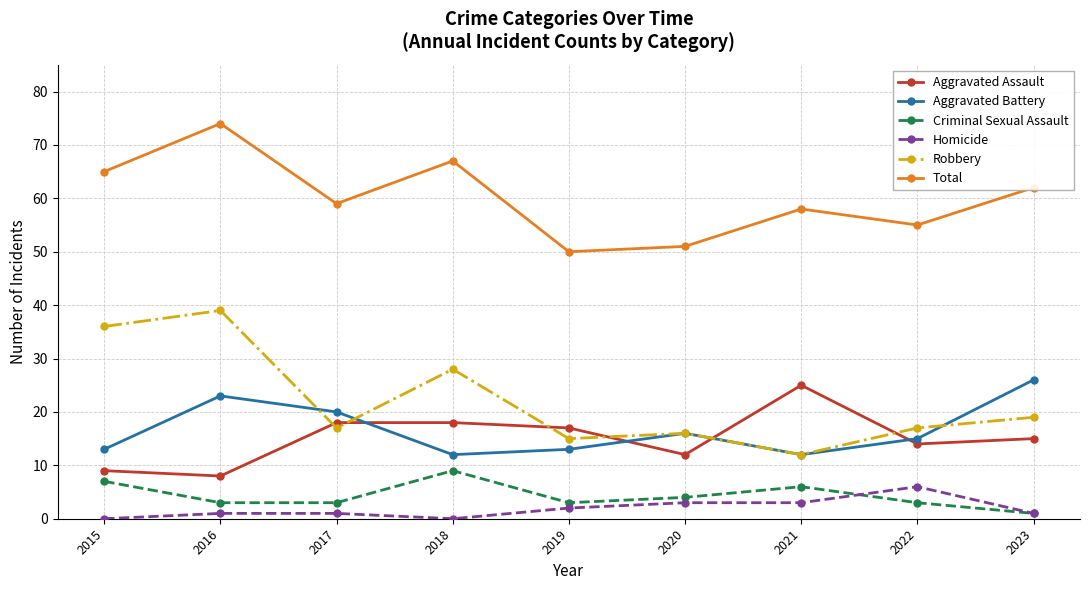

Reading right to left, transcribe all the data shown in this chart.

Aggravated Assault: 2023=15	2022=14	2021=25	2020=12	2019=17	2018=18	2017=18	2016=8	2015=9
Aggravated Battery: 2023=26	2022=15	2021=12	2020=16	2019=13	2018=12	2017=20	2016=23	2015=13
Criminal Sexual Assault: 2023=1	2022=3	2021=6	2020=4	2019=3	2018=9	2017=3	2016=3	2015=7
Homicide: 2023=1	2022=6	2021=3	2020=3	2019=2	2018=0	2017=1	2016=1	2015=0
Robbery: 2023=19	2022=17	2021=12	2020=16	2019=15	2018=28	2017=17	2016=39	2015=36
Total: 2023=62	2022=55	2021=58	2020=51	2019=50	2018=67	2017=59	2016=74	2015=65